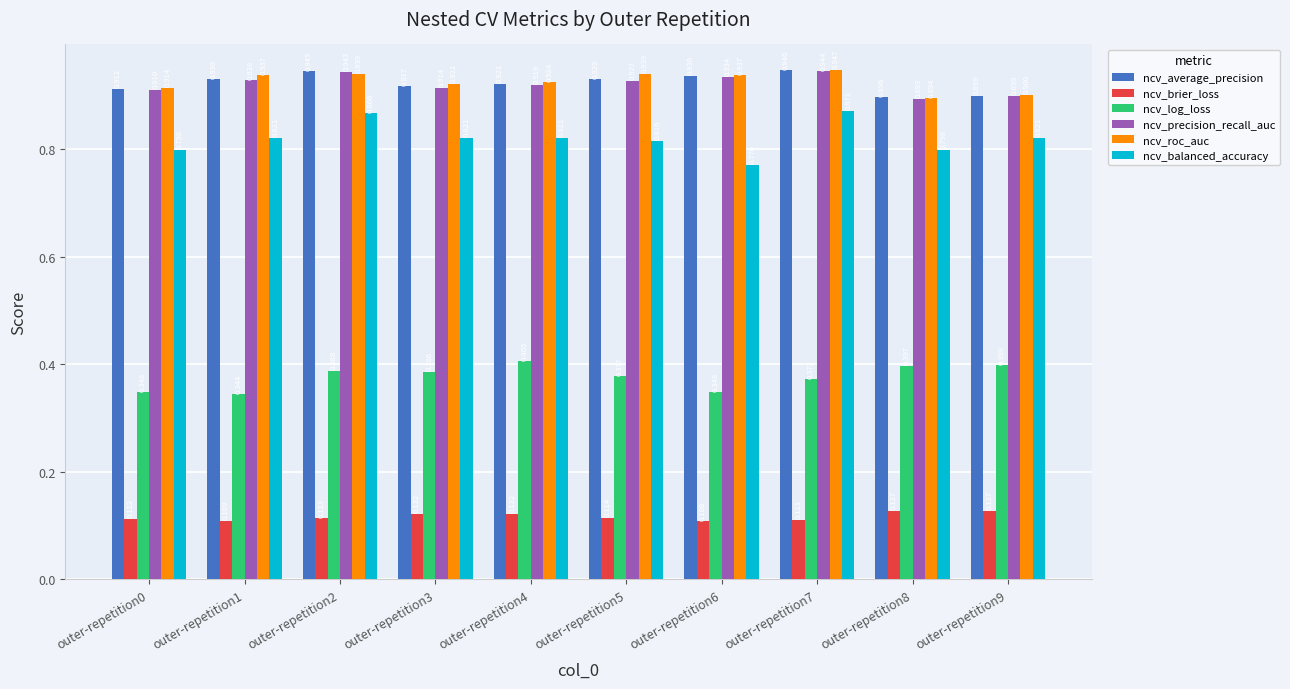

How many bars are there in each group?

6